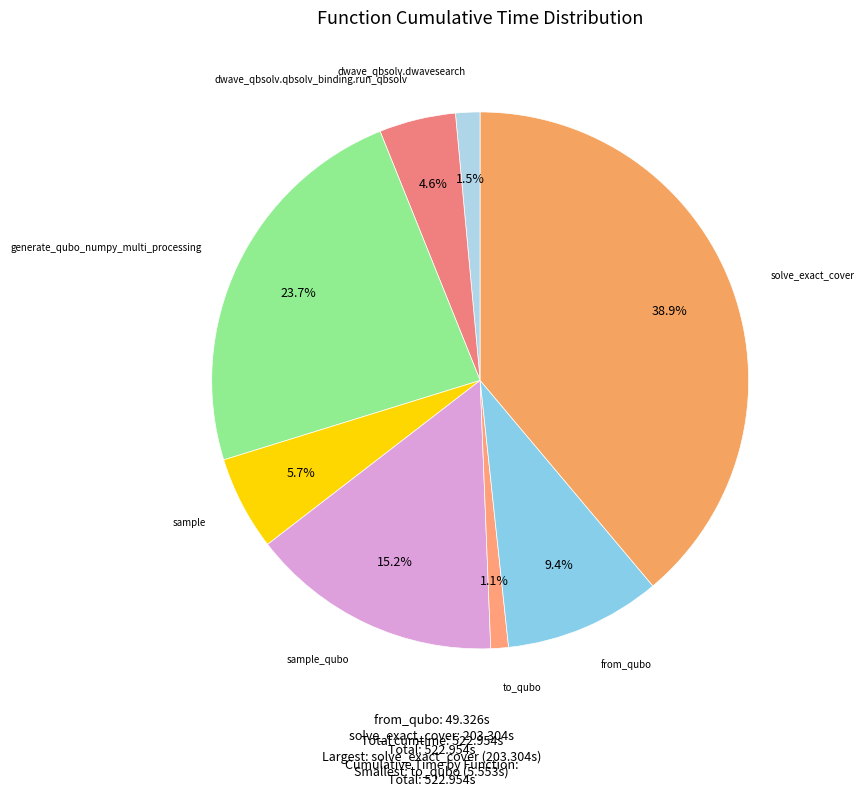

Count the number of slices in the pie.

8